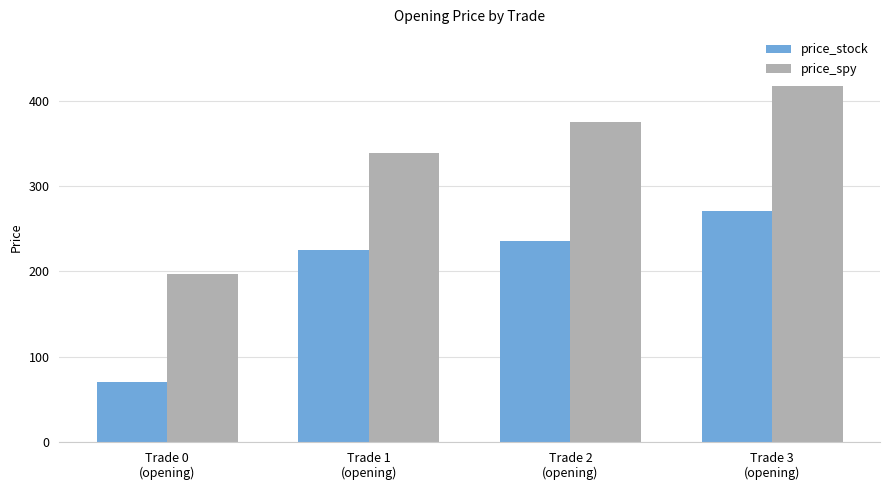

At which category does the chart reach its peak across all series?

Trade 3
(opening)